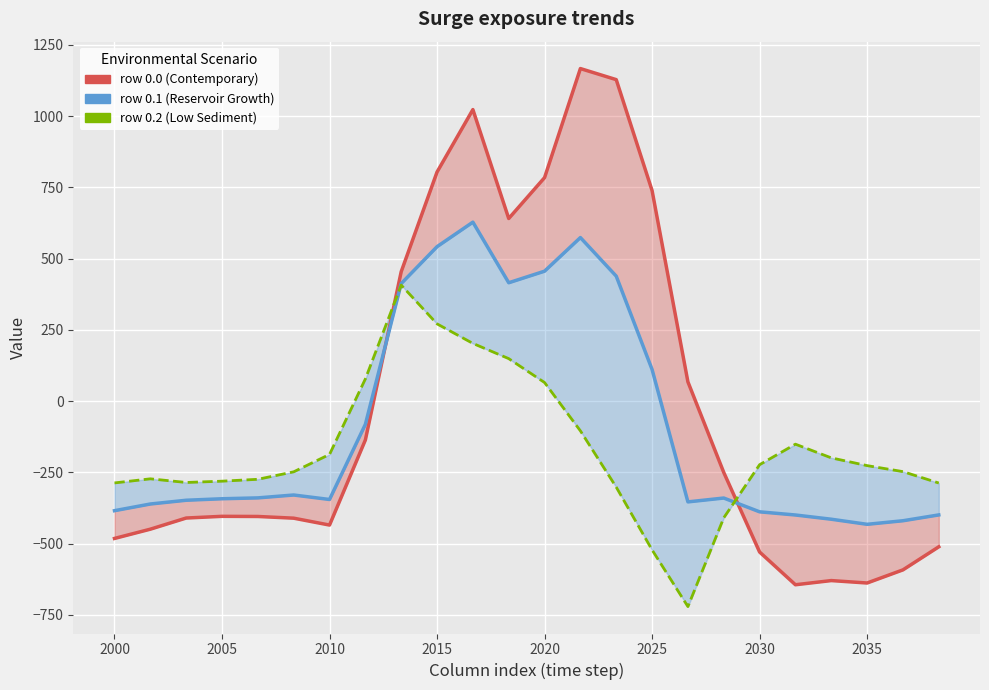

Is it true that row 0.0 (upper) equals -437.0 at 17?

False